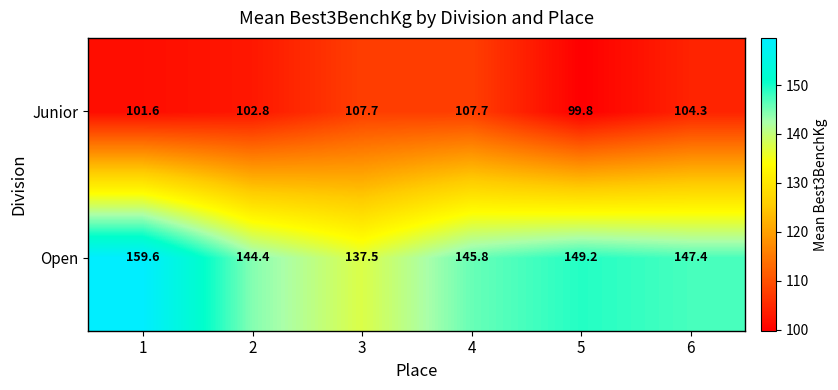

Which label corresponds to the smallest value in the chart?

5